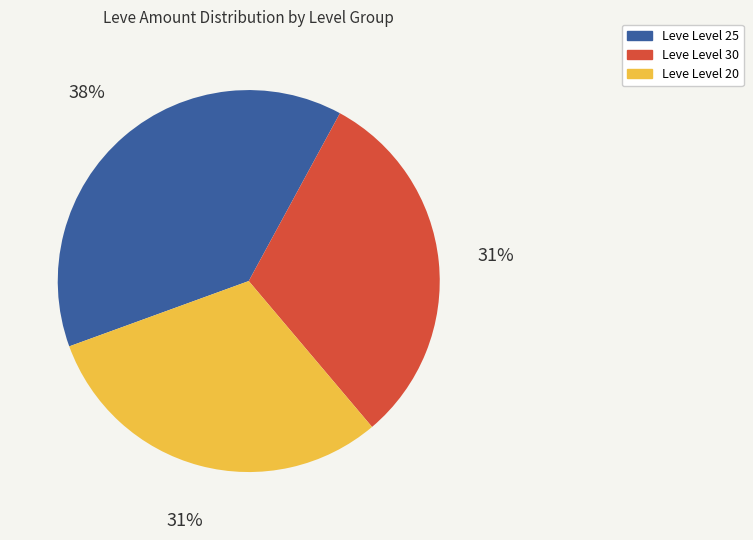

To the nearest percent, what is the average slice percentage?

33%